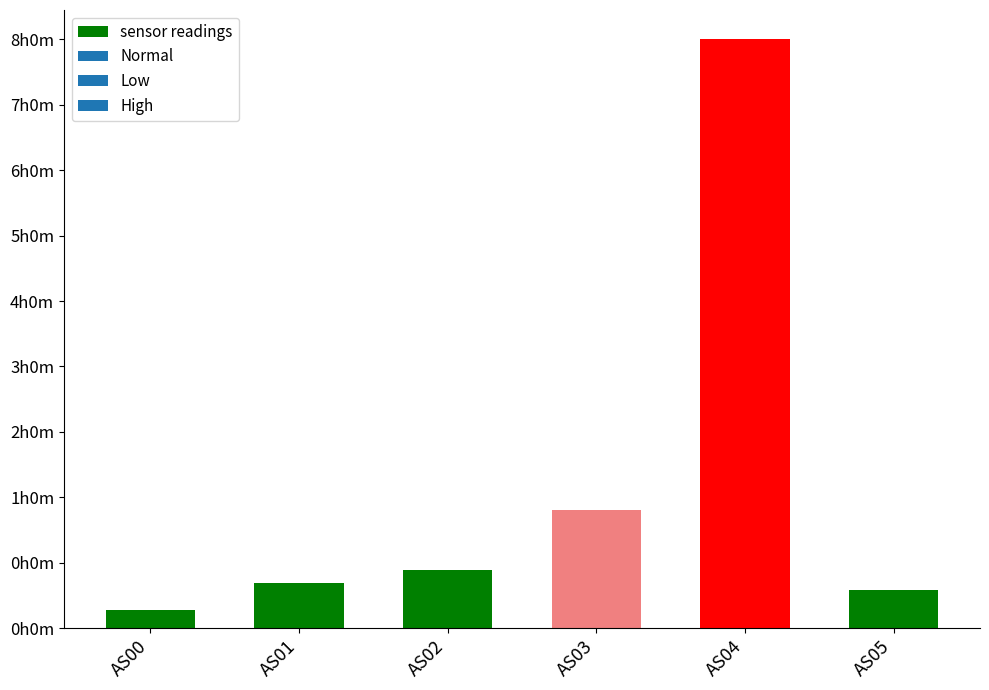

List the labels in order of value, smallest first.

AS00, AS05, AS01, AS02, AS03, AS04